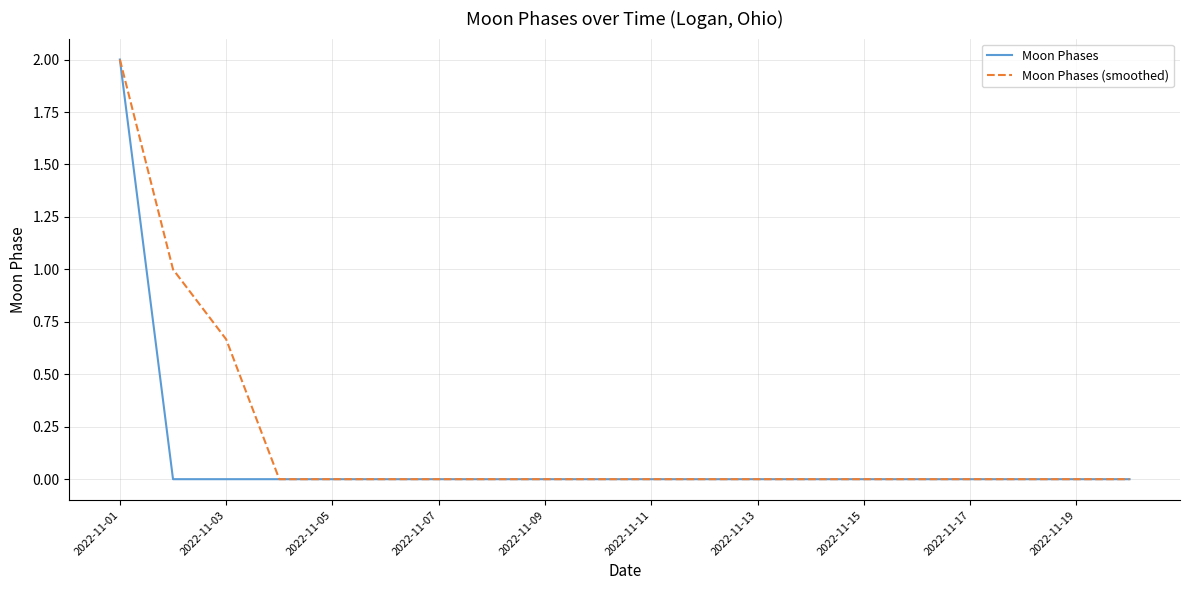

True or false: Moon Phases has more than 0 points higher than both neighbors.

False